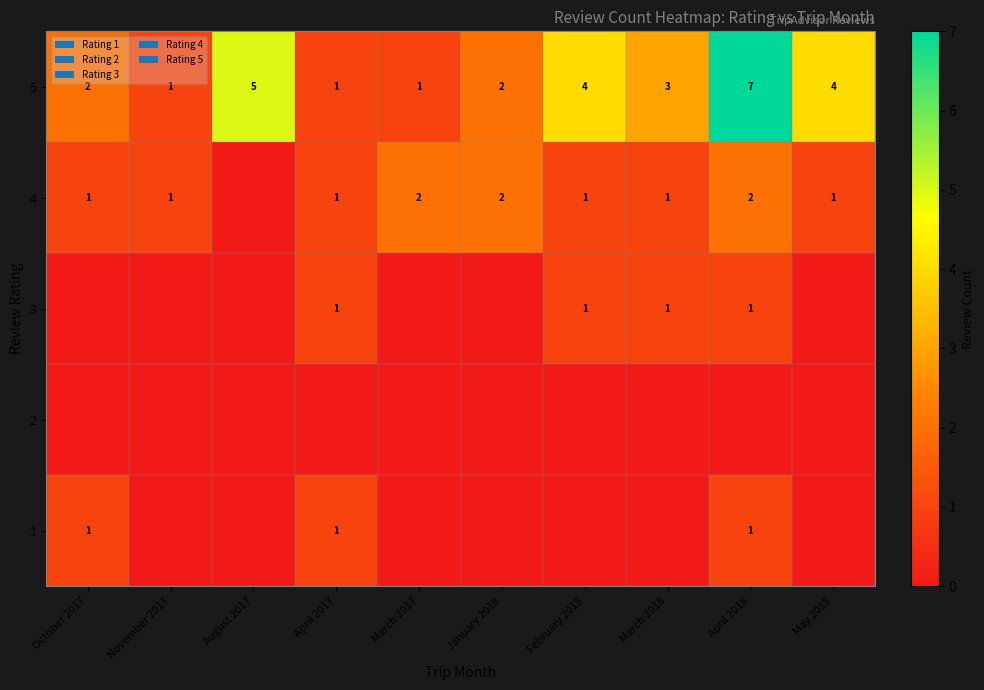

How many distinct data groups are displayed?

5